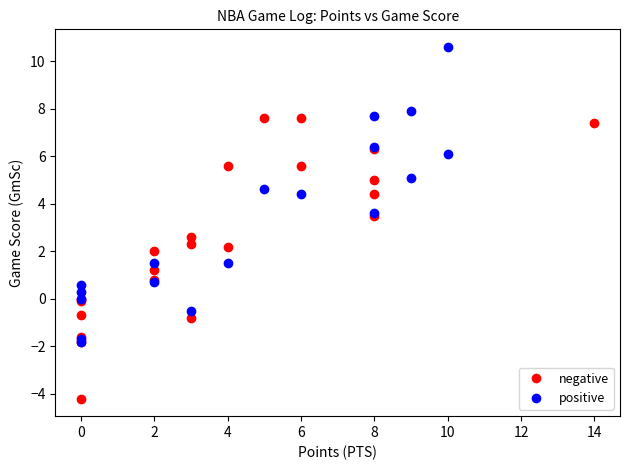

Which series contains the lowest Y value?

negative